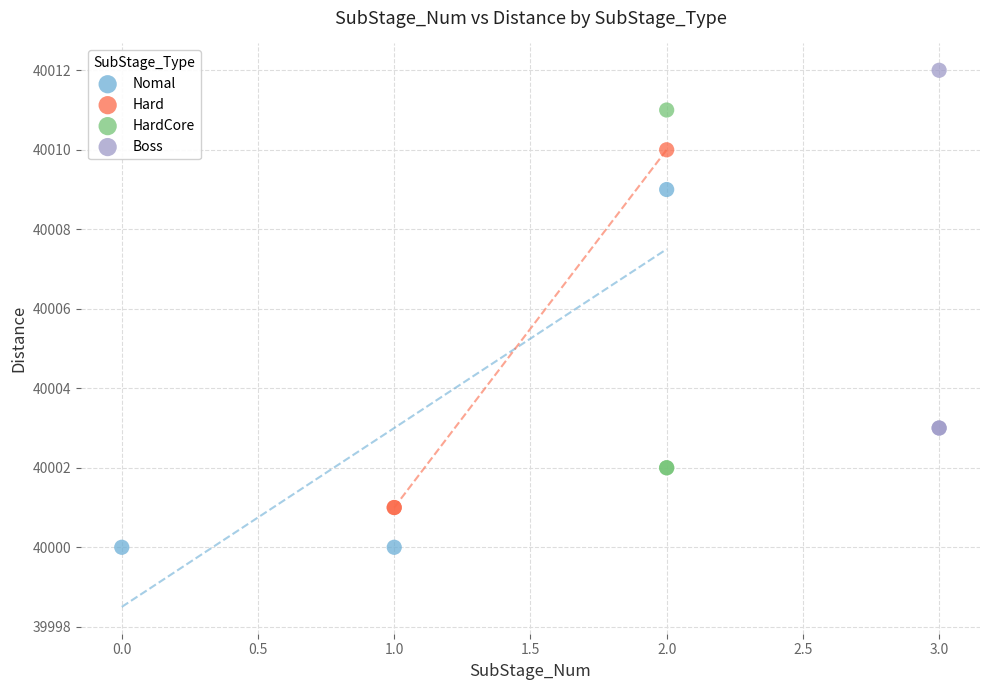

Which series contains the lowest Y value?

Nomal